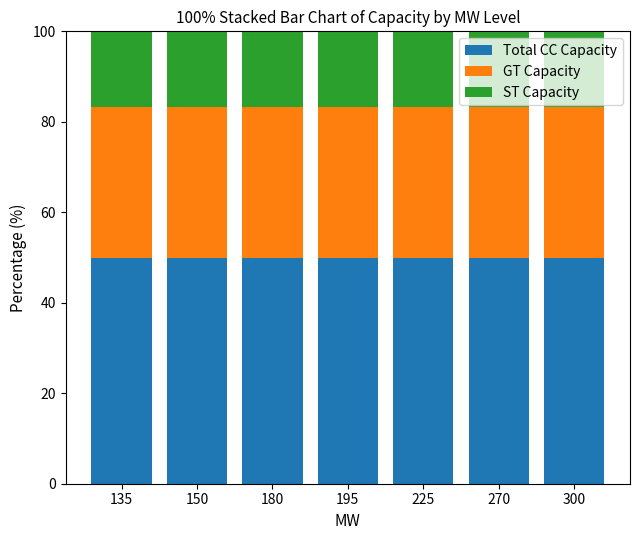

What are all the series names shown in the legend?

Total CC Capacity, GT Capacity, ST Capacity